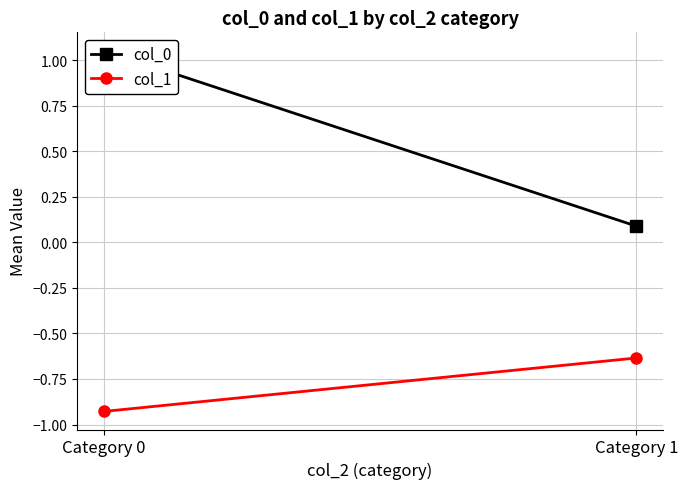

Which series has the largest total across all categories?

col_0